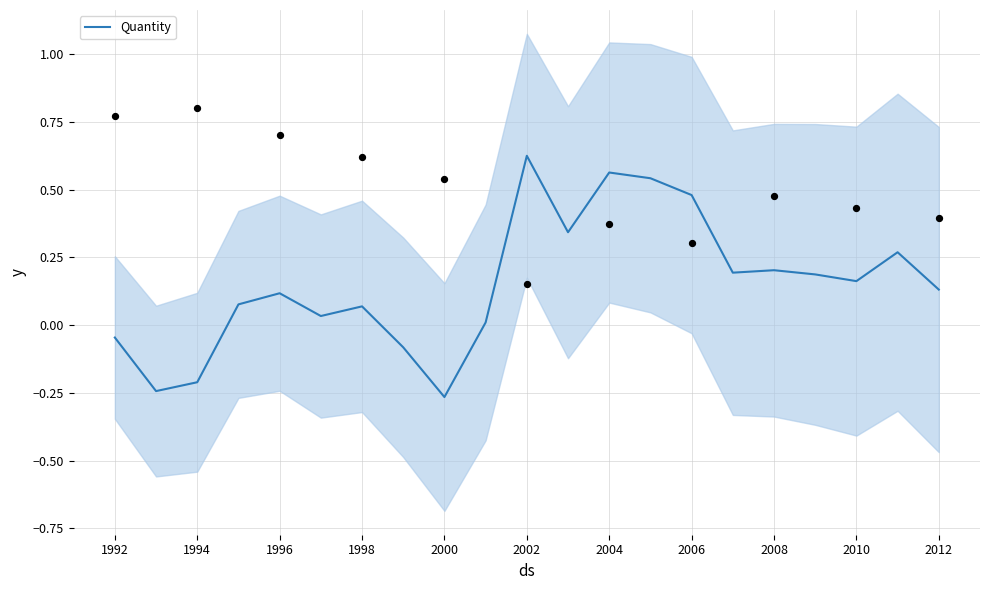

At which label does Quantity reach its peak?

2002